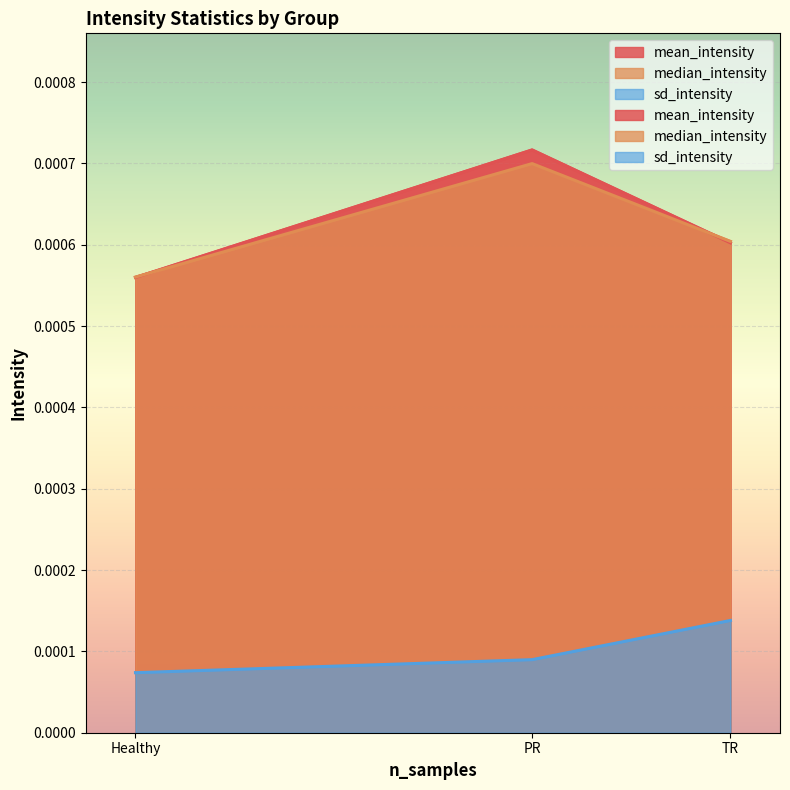

Which series has the largest total across all categories?

mean_intensity